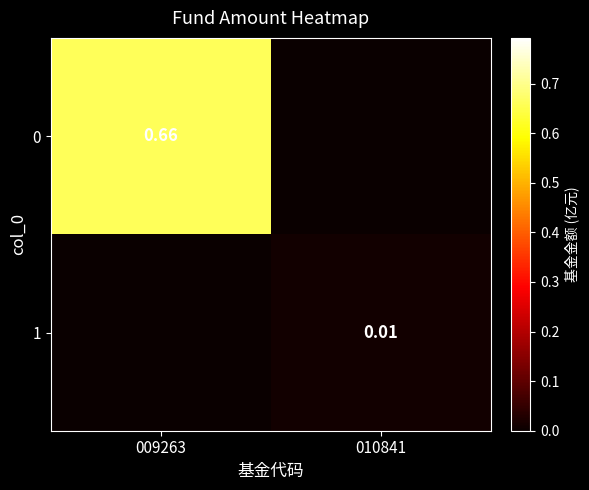

At which label is 1 closest to 0?

009263